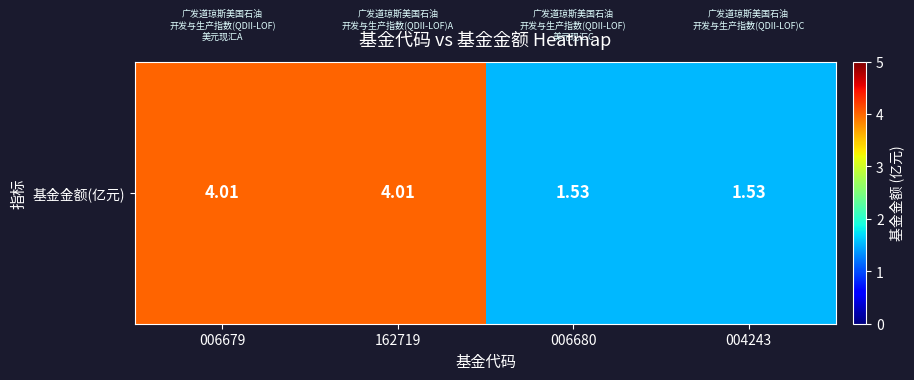

Is it true that the value at 006680 is 2.5?

False